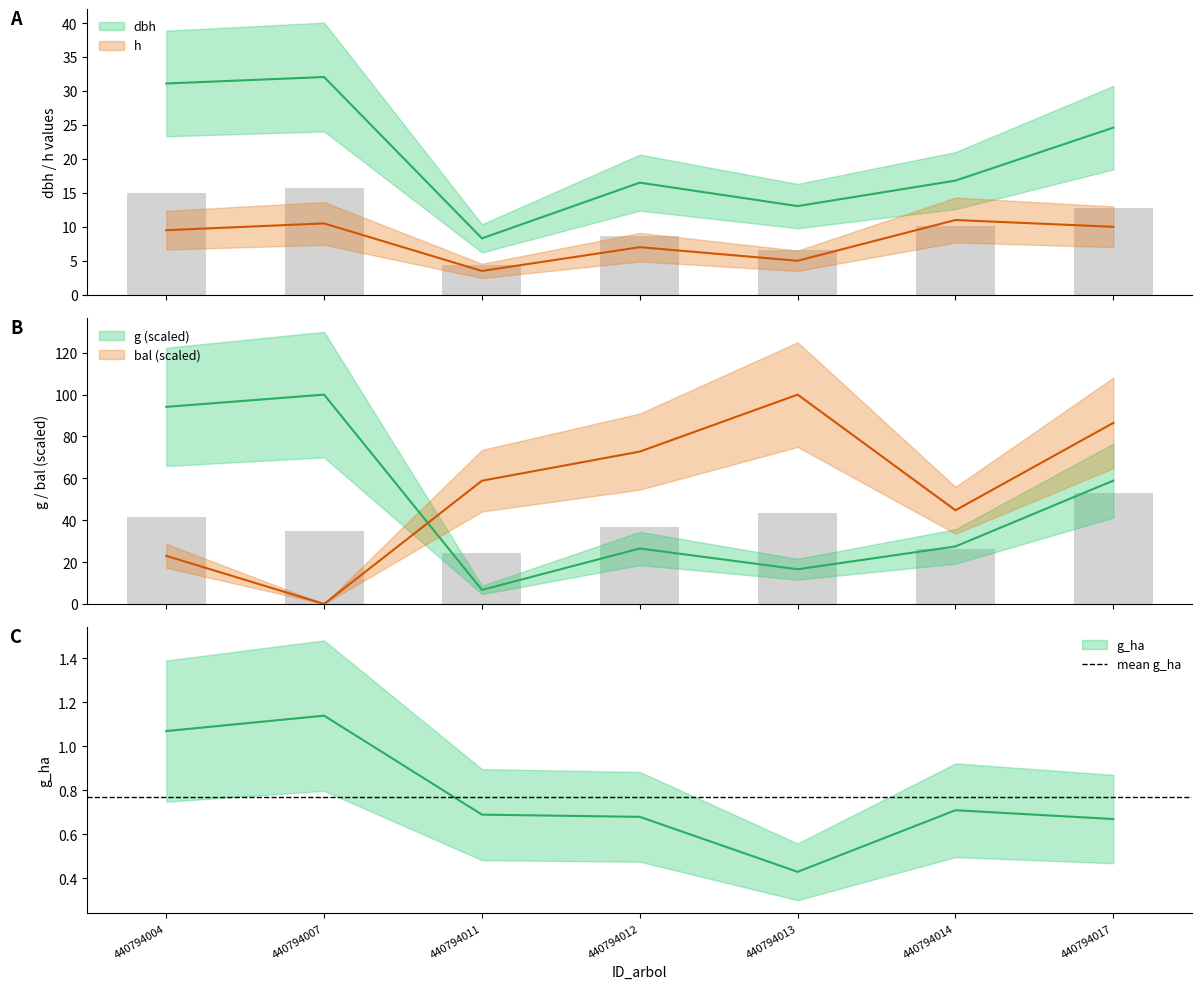

What are all the series names shown in the legend?

dbh, h, g, bal, g_ha